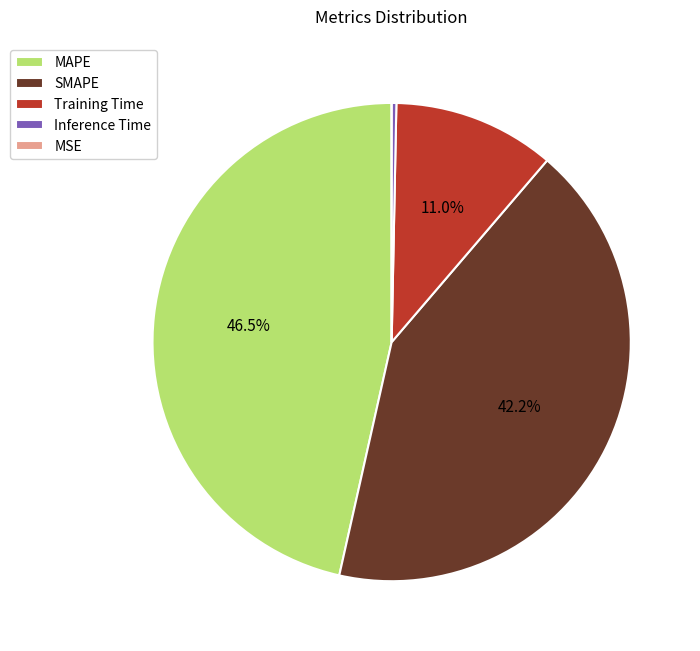

What is the largest slice in the pie chart?

MAPE